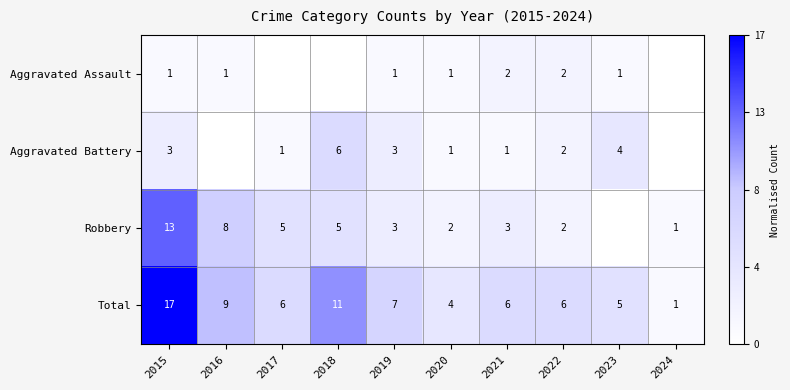

The value of Aggravated Battery at 2015 is 0.3. True or false?

False